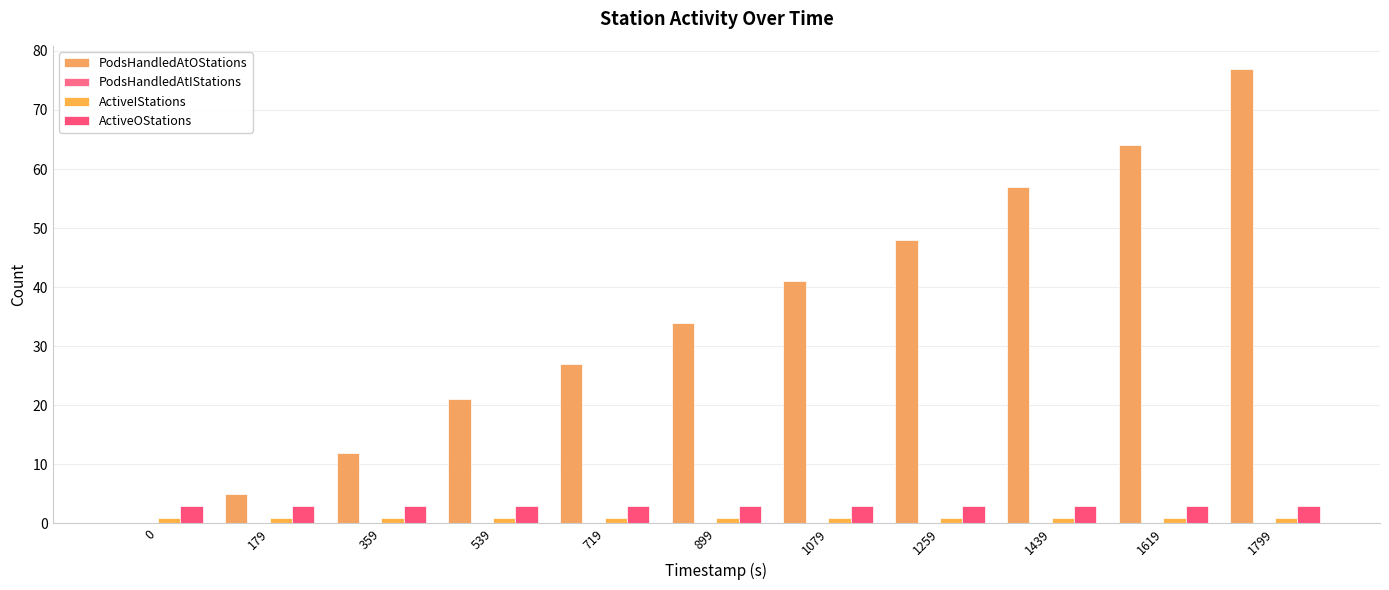

Are the bars grouped side by side (vs. stacked)?

Yes